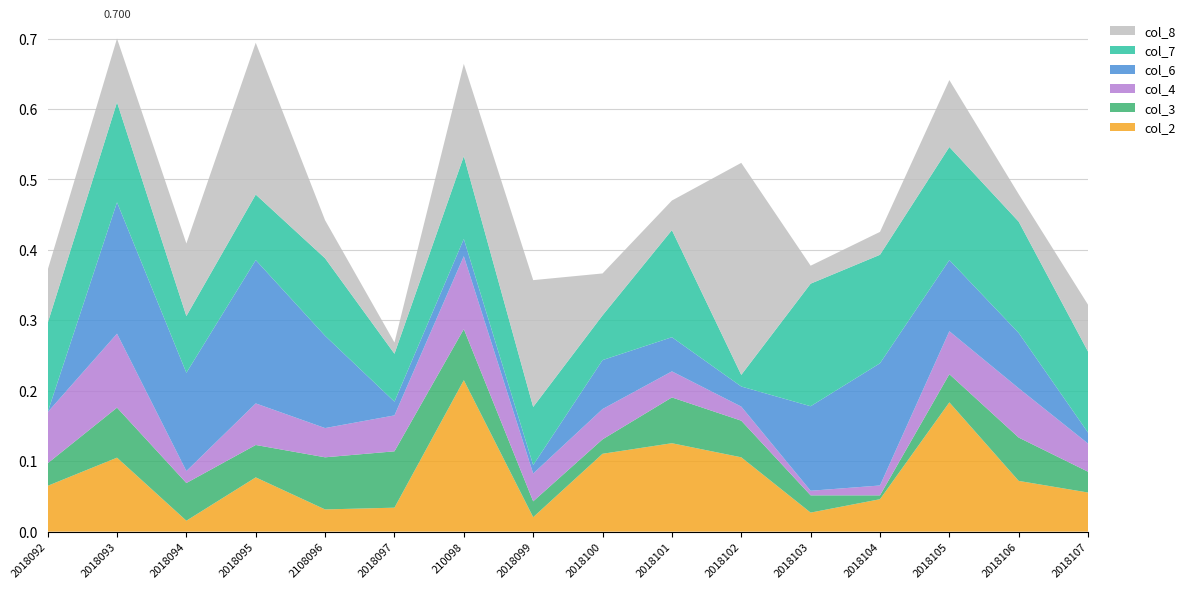

Reading left to right, what are all the values shown in this chart?

col_2: 2018092=0.1	2018093=0.1	2018094=0.0	2018095=0.1	2108096=0.0	2018097=0.0	210098=0.2	2018099=0.0	2018100=0.1	2018101=0.1	2018102=0.1	2018103=0.0	2018104=0.0	2018105=0.2	2018106=0.1	2018107=0.1
col_3: 2018092=0.0	2018093=0.1	2018094=0.1	2018095=0.0	2108096=0.1	2018097=0.1	210098=0.1	2018099=0.0	2018100=0.0	2018101=0.1	2018102=0.1	2018103=0.0	2018104=0.0	2018105=0.0	2018106=0.1	2018107=0.0
col_4: 2018092=0.1	2018093=0.1	2018094=0.0	2018095=0.1	2108096=0.0	2018097=0.1	210098=0.1	2018099=0.0	2018100=0.0	2018101=0.0	2018102=0.0	2018103=0.0	2018104=0.0	2018105=0.1	2018106=0.1	2018107=0.0
col_6: 2018092=0.0	2018093=0.2	2018094=0.1	2018095=0.2	2108096=0.1	2018097=0.0	210098=0.0	2018099=0.0	2018100=0.1	2018101=0.0	2018102=0.0	2018103=0.1	2018104=0.2	2018105=0.1	2018106=0.1	2018107=0.0
col_7: 2018092=0.1	2018093=0.1	2018094=0.1	2018095=0.1	2108096=0.1	2018097=0.1	210098=0.1	2018099=0.1	2018100=0.1	2018101=0.2	2018102=0.0	2018103=0.2	2018104=0.2	2018105=0.2	2018106=0.2	2018107=0.1
col_8: 2018092=0.1	2018093=0.1	2018094=0.1	2018095=0.2	2108096=0.1	2018097=0.0	210098=0.1	2018099=0.2	2018100=0.1	2018101=0.0	2018102=0.3	2018103=0.0	2018104=0.0	2018105=0.1	2018106=0.0	2018107=0.1